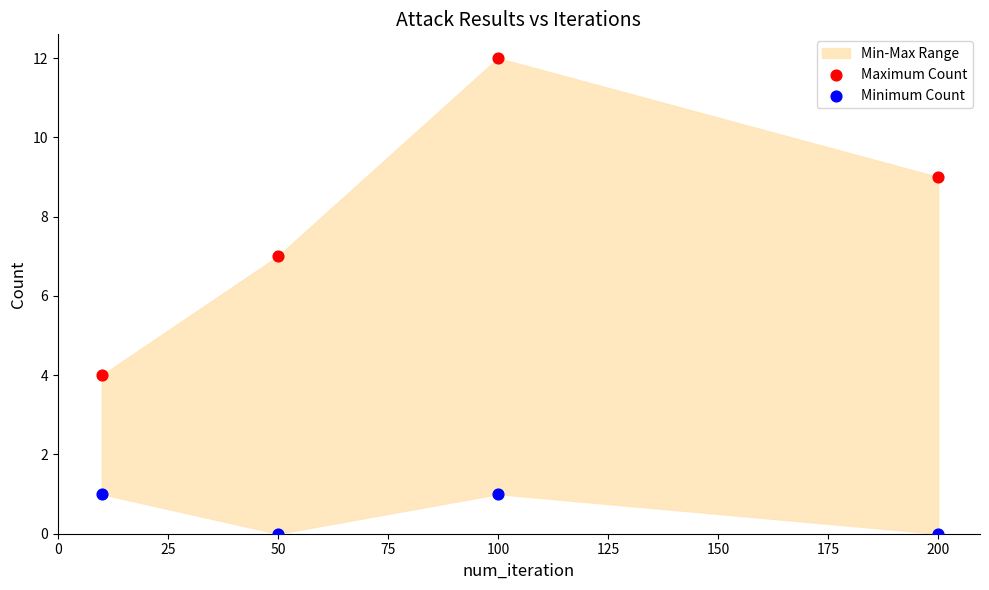

Across all data points, what is the range of Y values (max minus min)?

12